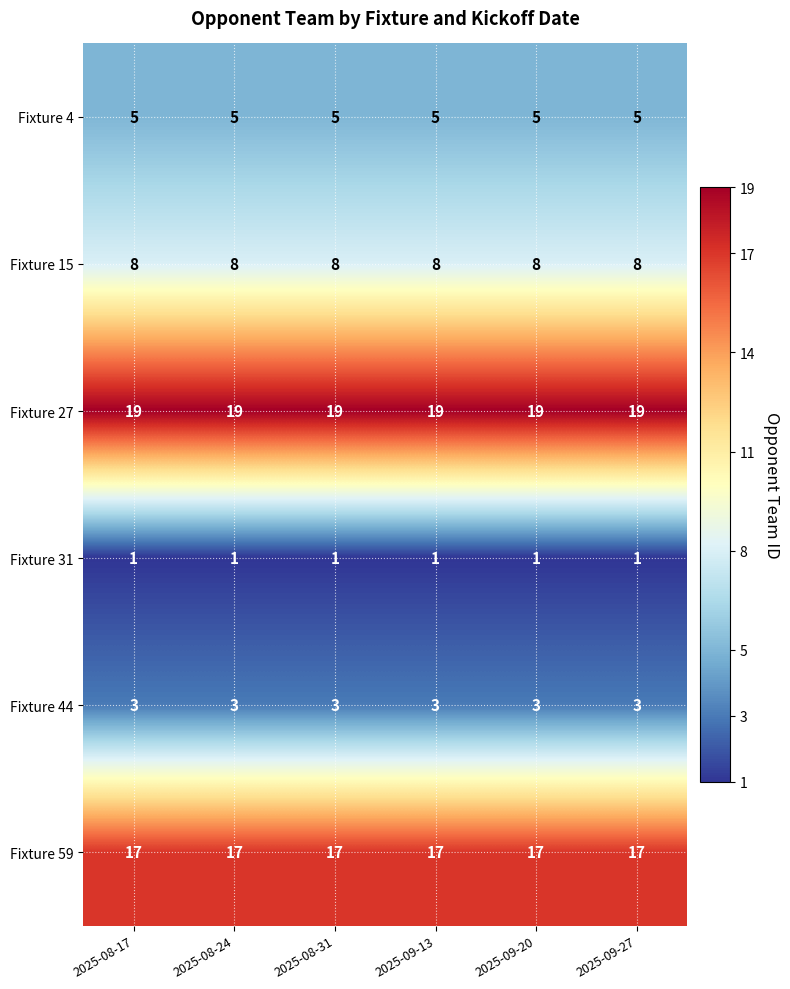

What is the sum of all Fixture 59 values?

102